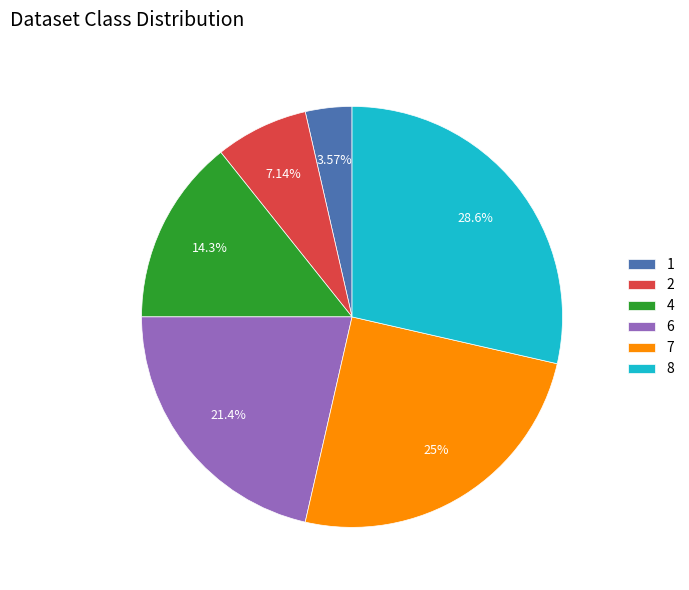

To the nearest percent, what portion does 4 represent?

14%